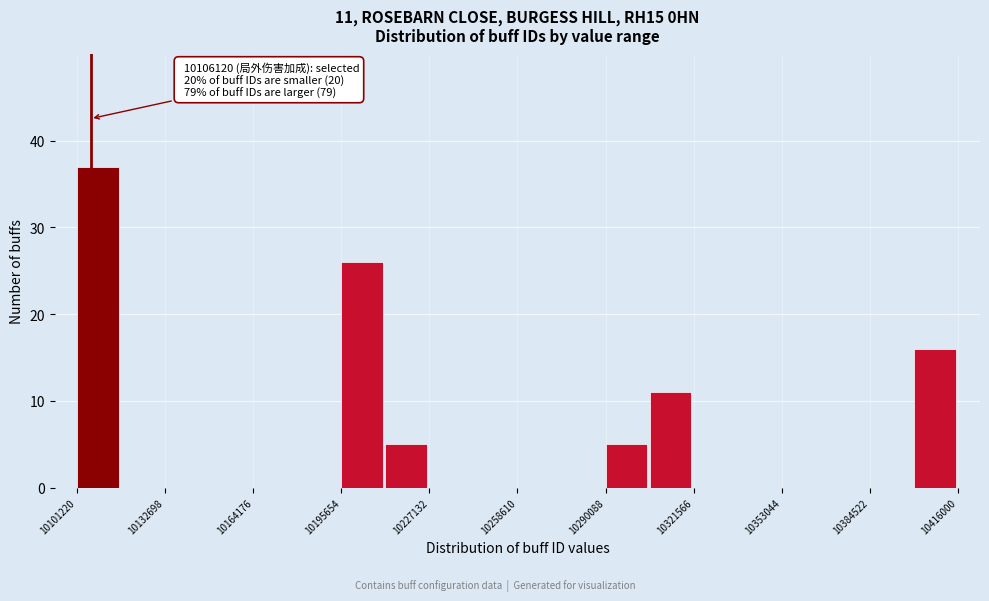

Read against the x-axis, roughly where is the centre of the tallest bar?

10110000